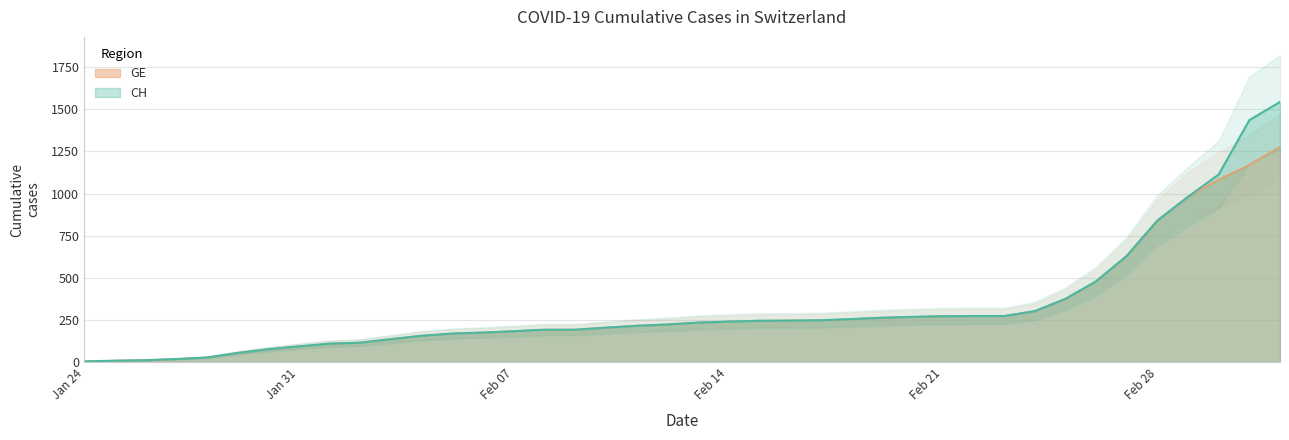

True or false: CH has more than 2 points higher than both neighbors.

False